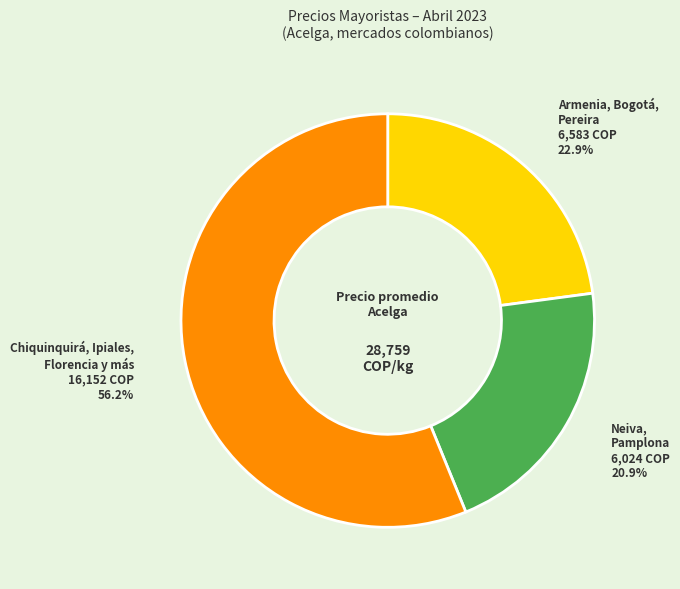

What is the majority slice?

Chiquinquirá, Ipiales, Florencia y más